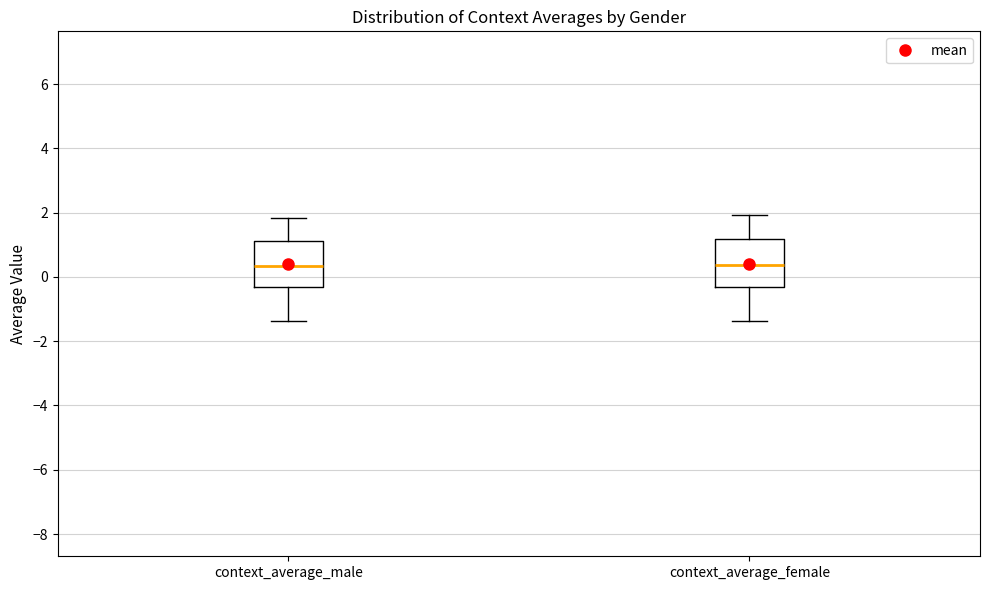

Reading left to right, transcribe this box plot: for each box, give where its median line is, the range the box spans, and where its two whiskers end, as read against the y-axis. The values are not printed on the chart, so give them approximately, as read against the axis.

context_average_male: median 0.4, box -0.4 to 1.2, whiskers -1.4 to 1.8
context_average_female: median 0.4, box -0.4 to 1.2, whiskers -1.4 to 2.0